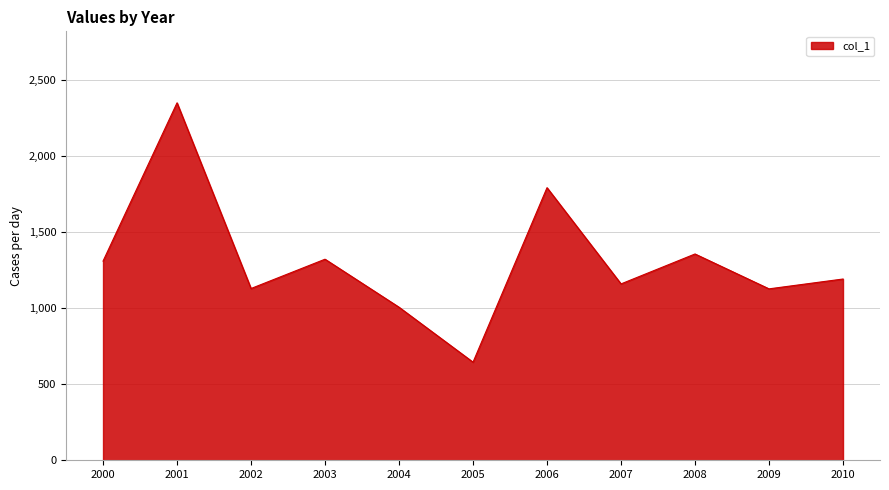

Count the number of values greater than 1192.

6